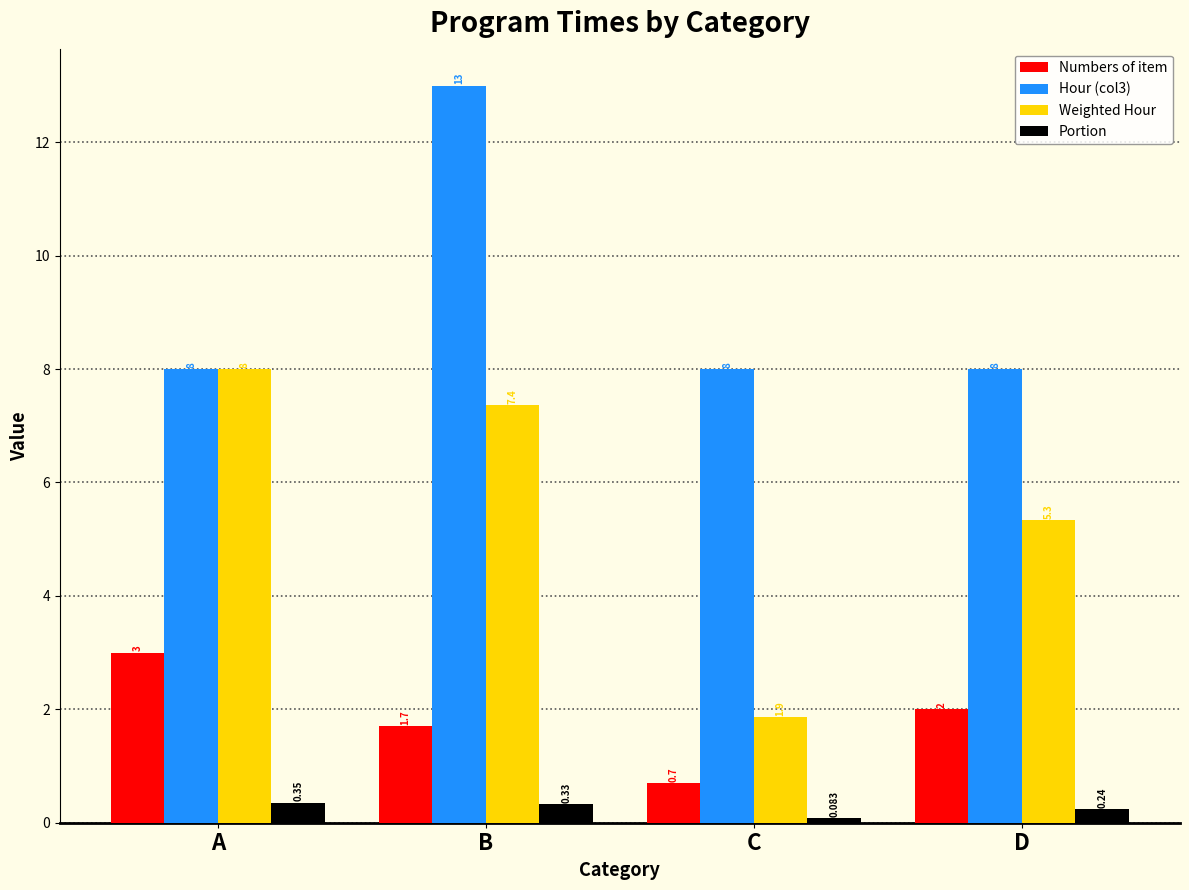

What is the lowest value of the Numbers of item series?

0.7